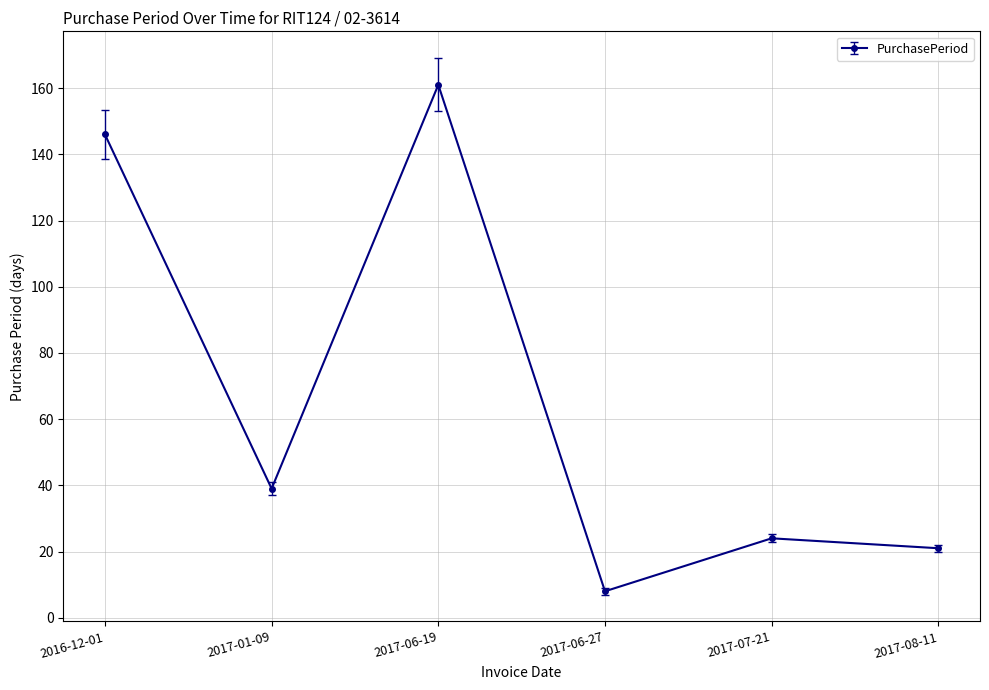

True or false: the data shows 10 at 2017-01-09.

False